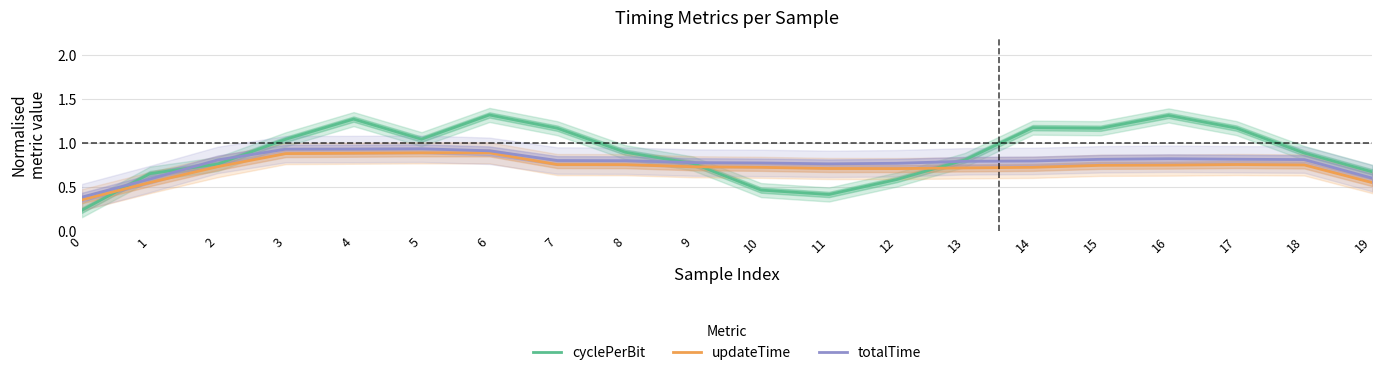

Reading left to right, what are all the values shown in this chart?

cyclePerBit: 0=0.2	1=0.6	2=0.8	3=1.0	4=1.3	5=1.0	6=1.3	7=1.2	8=0.9	9=0.8	10=0.5	11=0.4	12=0.6	13=0.8	14=1.2	15=1.2	16=1.3	17=1.2	18=0.9	19=0.7
updateTime: 0=0.4	1=0.5	2=0.7	3=0.9	4=0.9	5=0.9	6=0.9	7=0.8	8=0.8	9=0.7	10=0.7	11=0.7	12=0.7	13=0.7	14=0.7	15=0.7	16=0.7	17=0.8	18=0.7	19=0.5
totalTime: 0=0.4	1=0.6	2=0.8	3=0.9	4=0.9	5=0.9	6=0.9	7=0.8	8=0.8	9=0.8	10=0.8	11=0.8	12=0.8	13=0.8	14=0.8	15=0.8	16=0.8	17=0.8	18=0.8	19=0.6